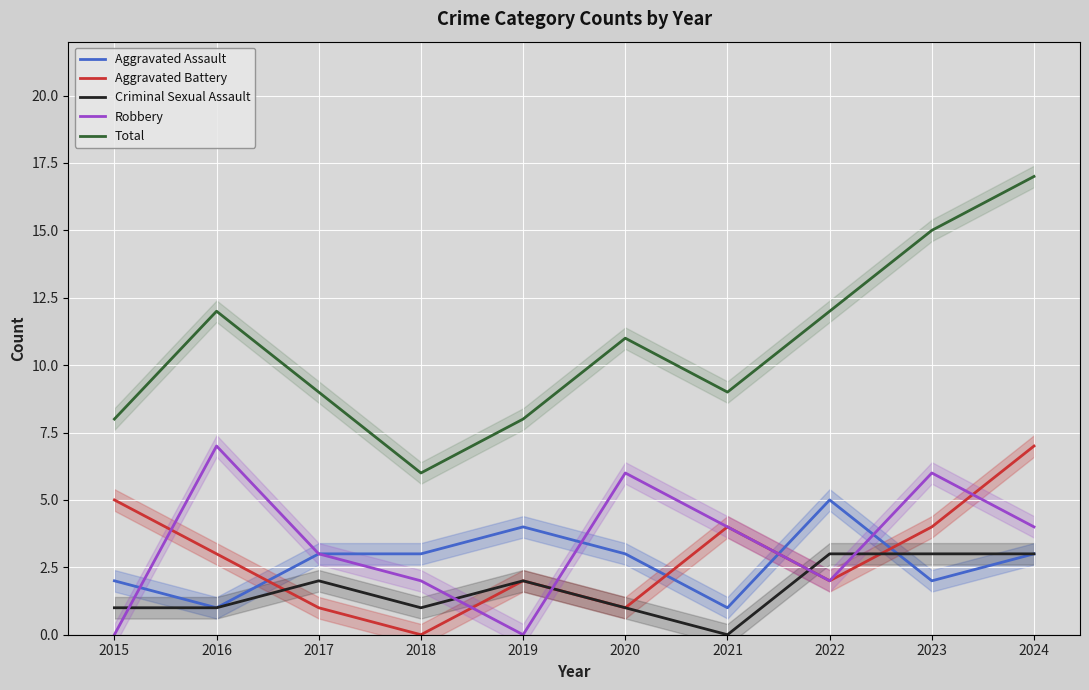

In Aggravated Assault, how many points are higher than both neighbors (excluding endpoints)?

2